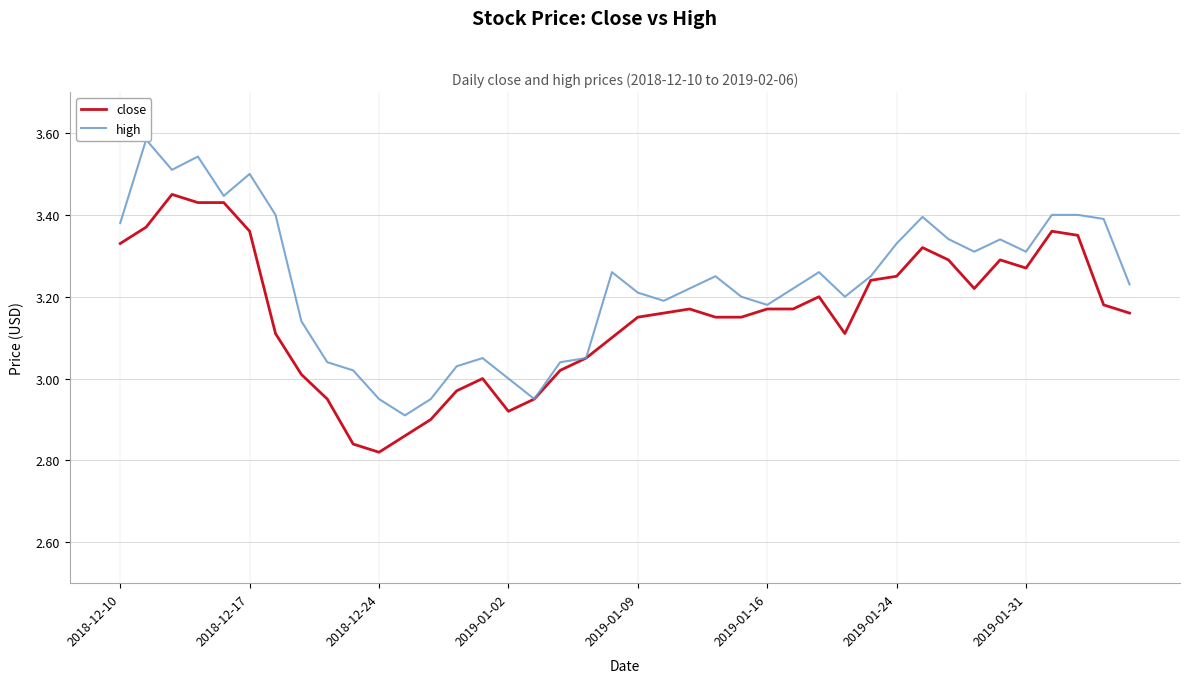

What is the highest value of the close series?

3.5